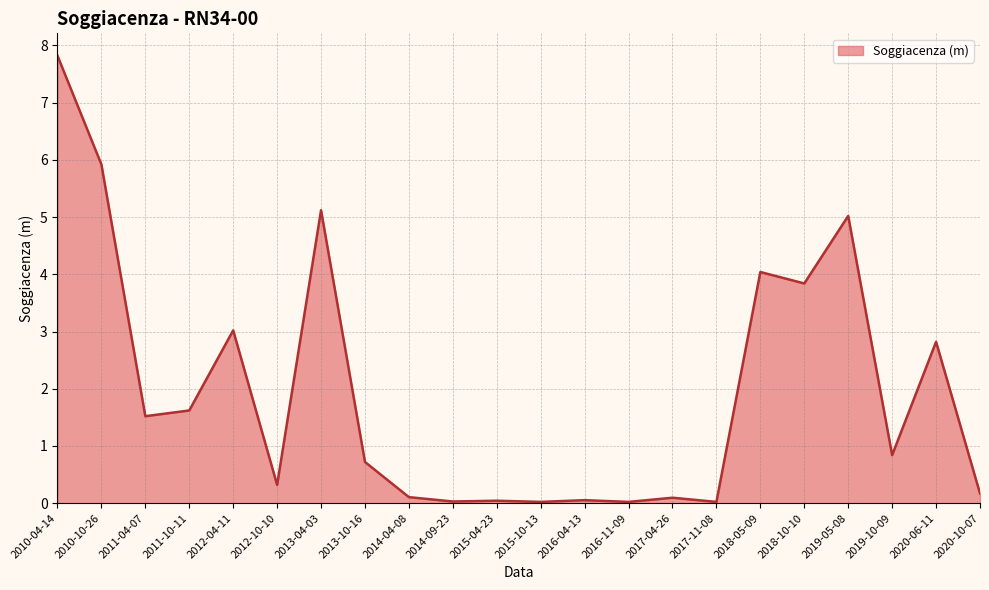

What position from the right is 2011-10-11?

19